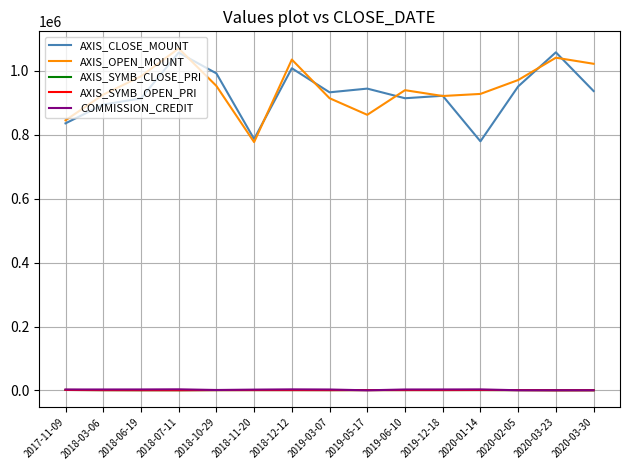

Is it true that AXIS_OPEN_MOUNT equals 1703583 at 2018-12-12?

False